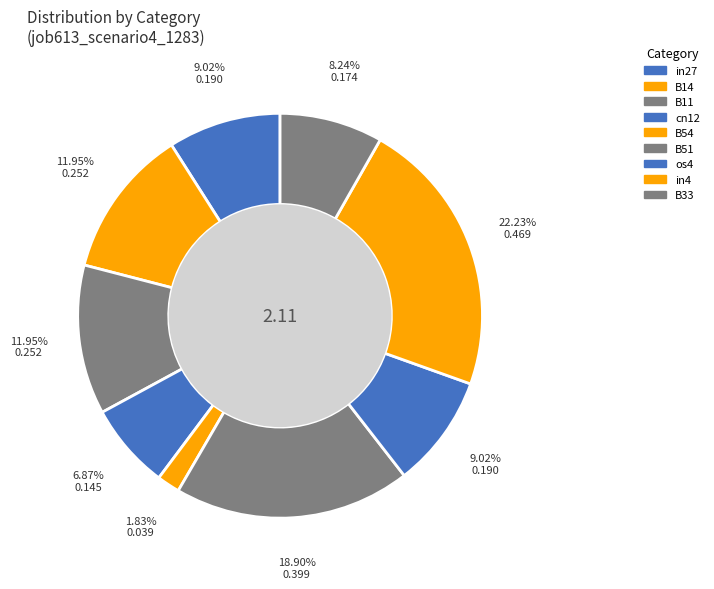

Count the number of slices in the pie.

9